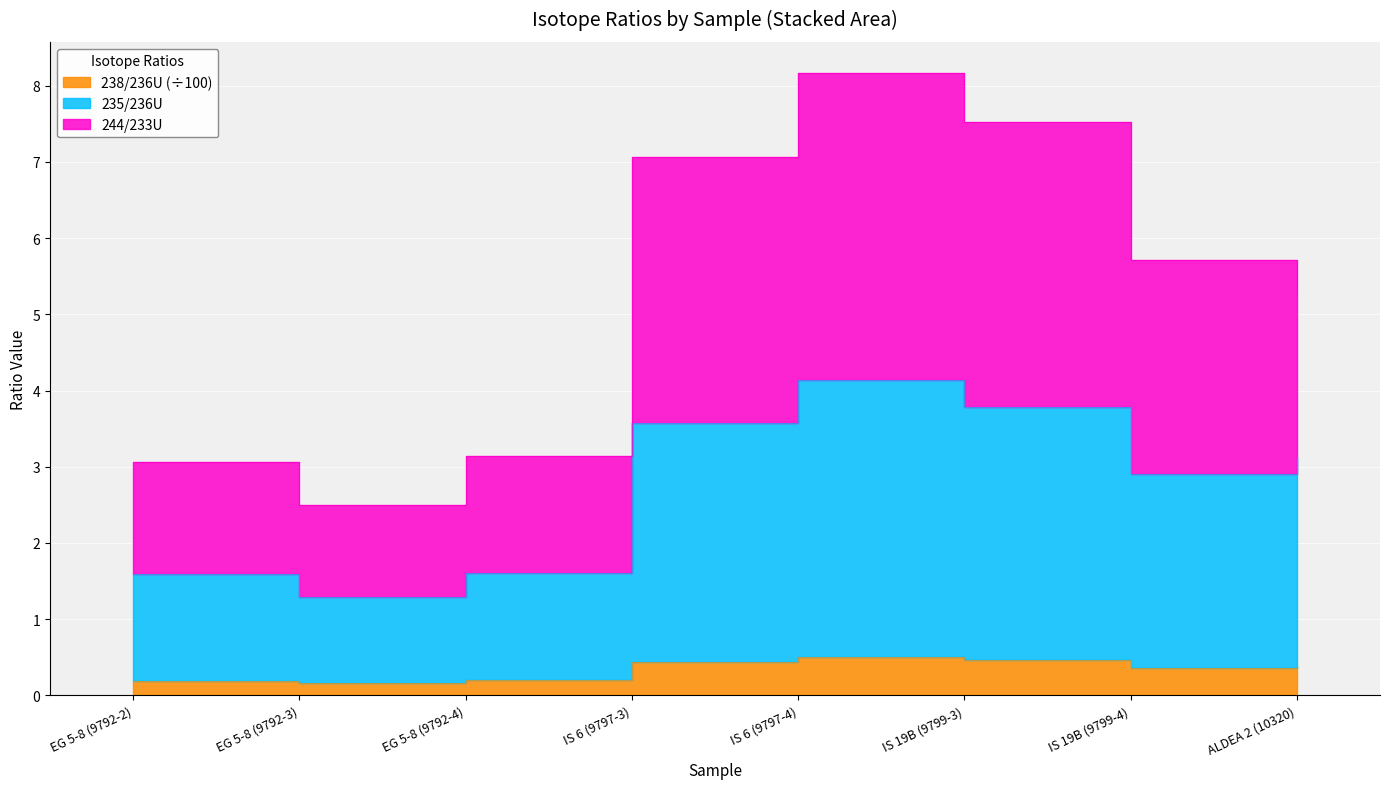

Does the chart display data point markers on the line(s)?

No